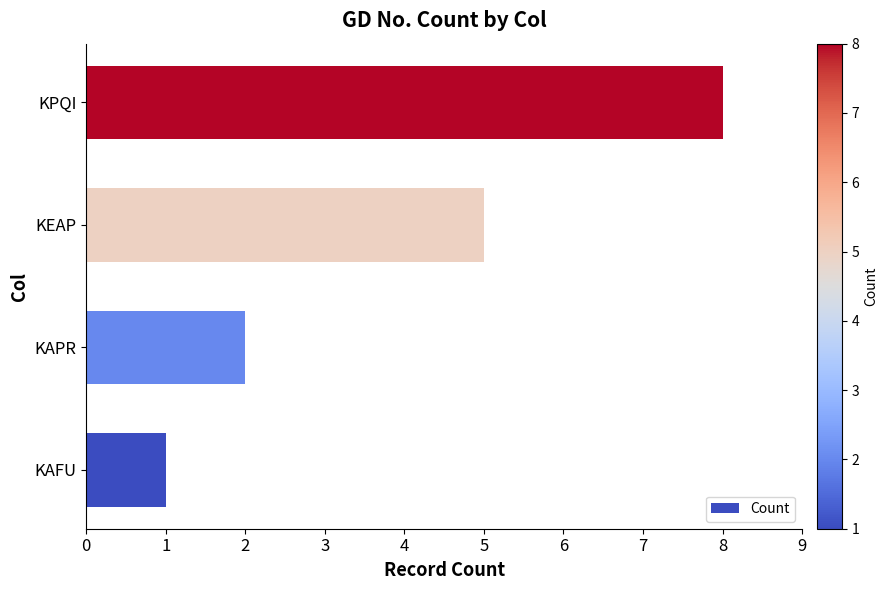

What is the change in value from KAPR to KEAP?

+3